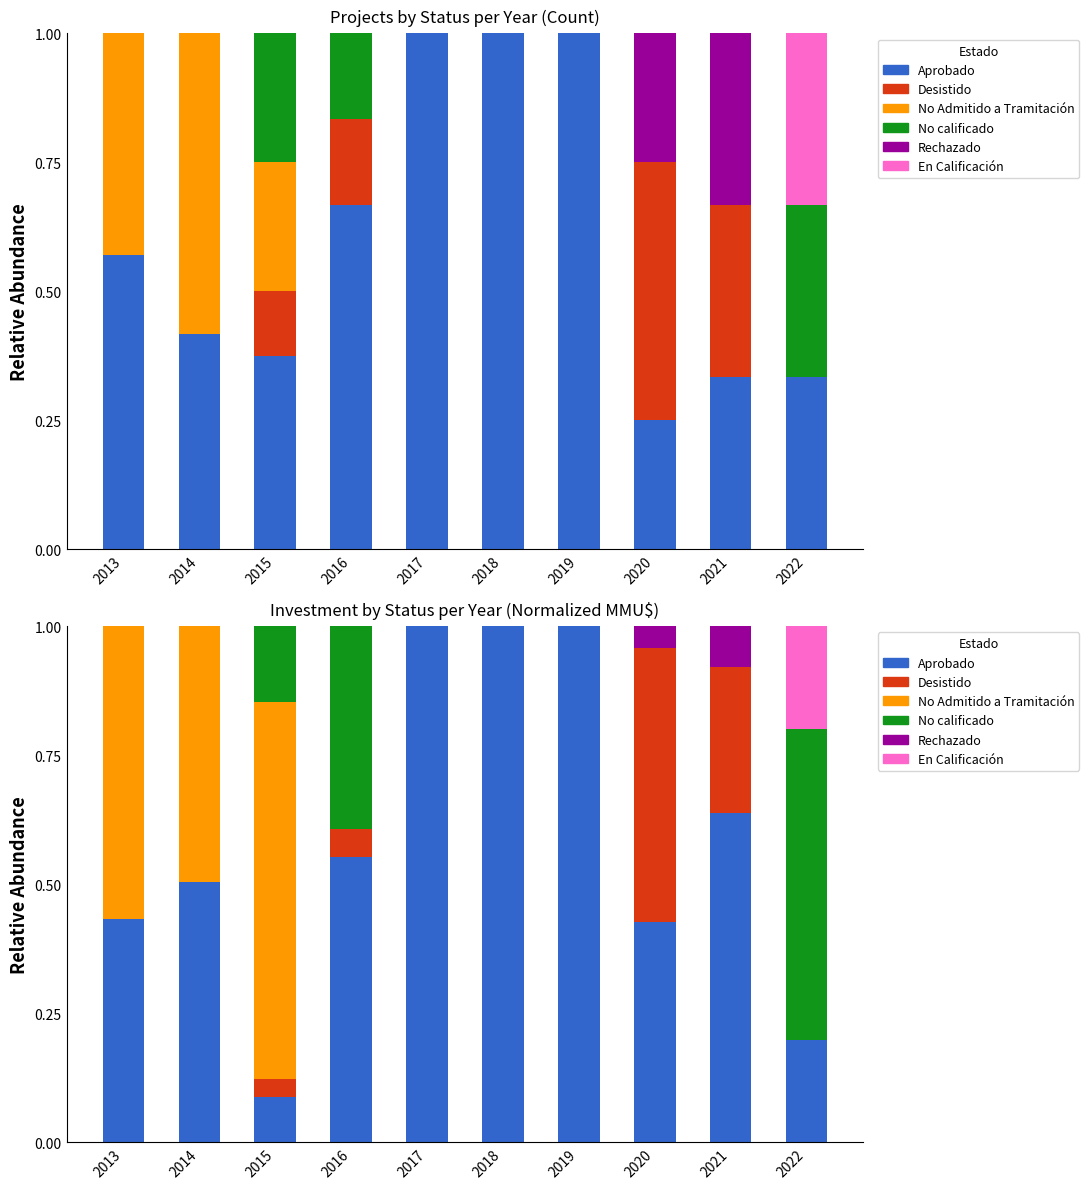

At 2021, list the series in order from smallest to largest.

No Admitido a Tramitación, No calificado, En Calificación, Rechazado, Desistido, Aprobado